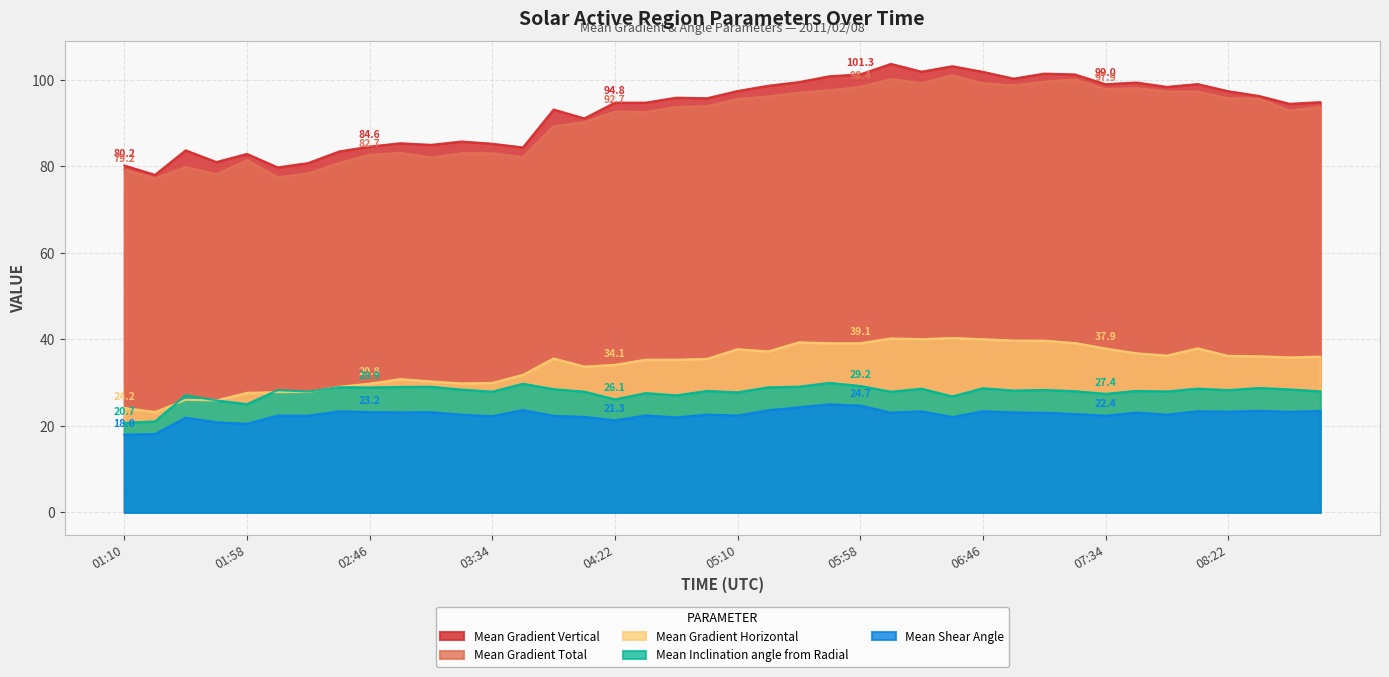

What is the sum of all Mean Gradient Horizontal values?

1368.3